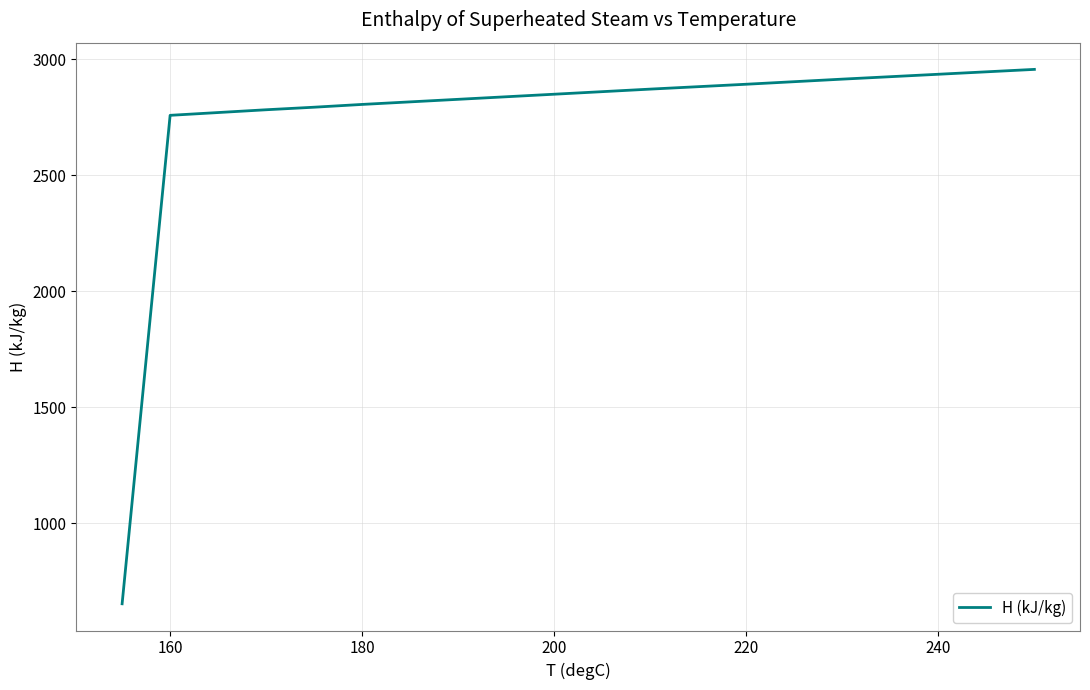

What is the difference between the maximum and minimum values?

2303.2